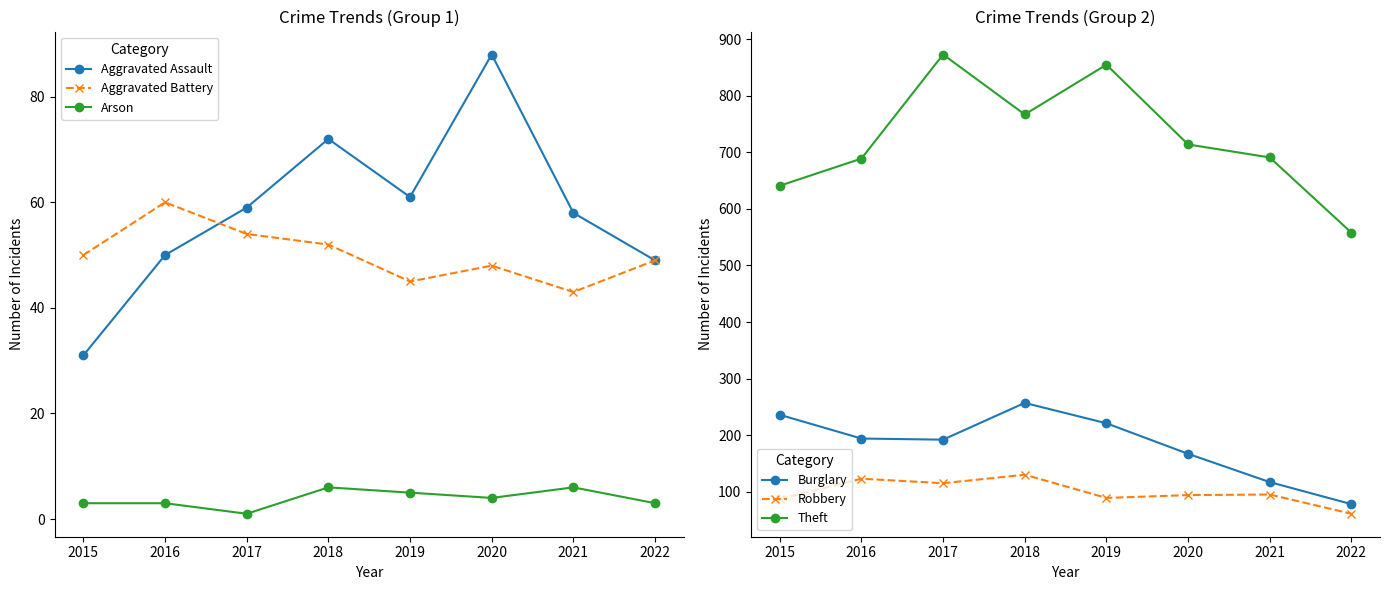

What is the difference between the maximum and minimum values in the Aggravated Battery series?

17